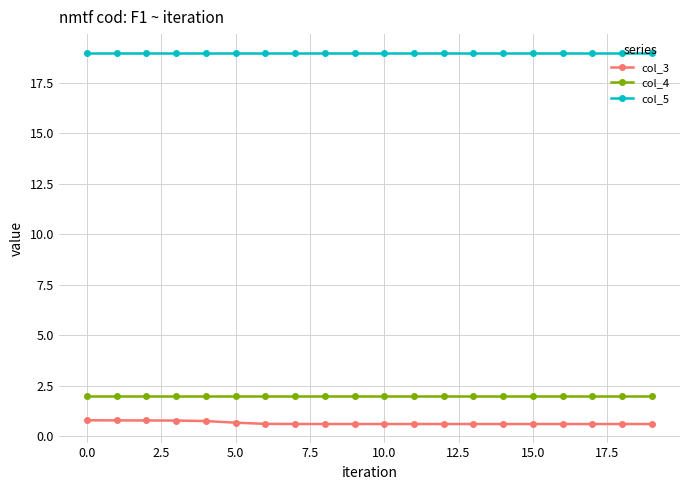

Which series has the largest total across all categories?

col_5